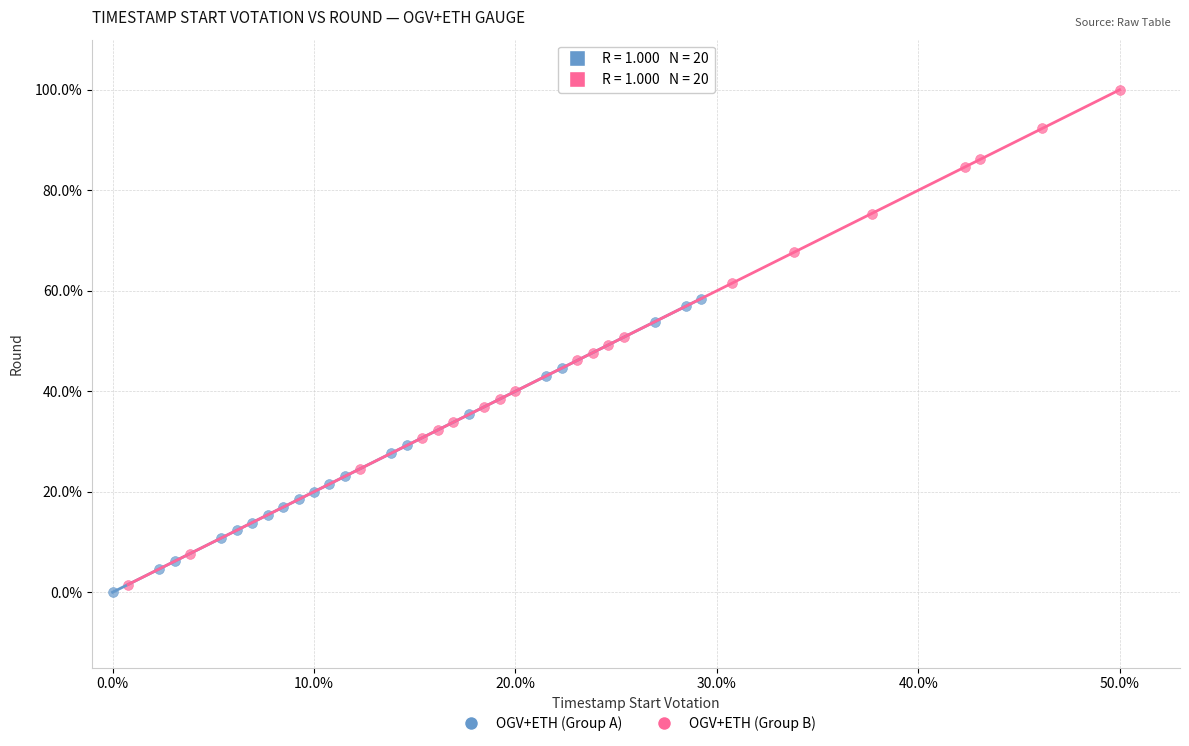

What are all the series names shown in the legend?

OGV+ETH (Group A), OGV+ETH (Group B)